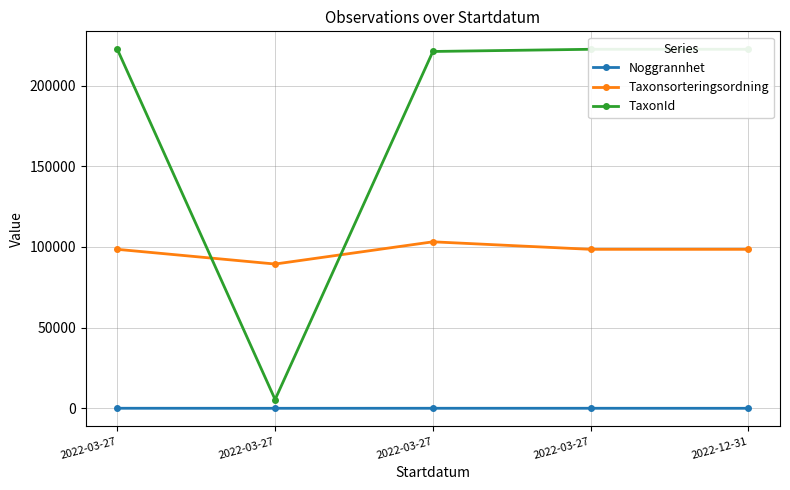

What is the spread (max minus min) of values at 2022-03-27?

222473